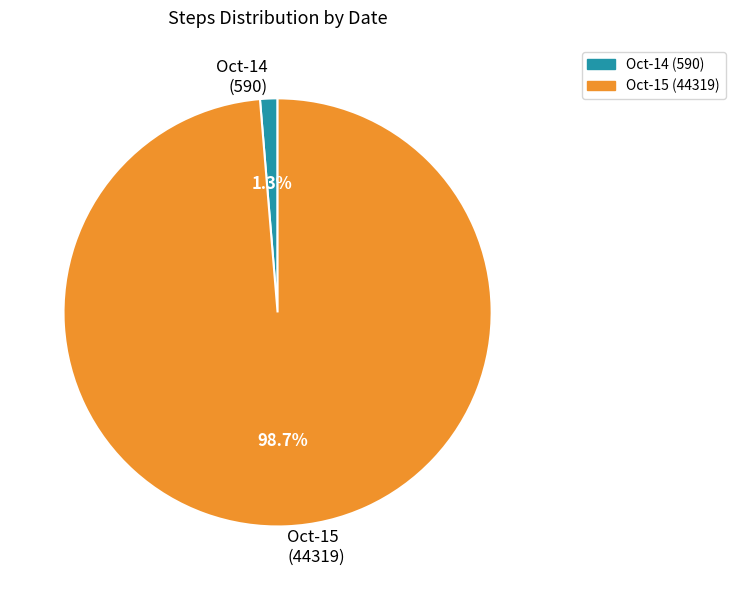

What is the smallest slice in the pie chart?

Oct-14 (590)